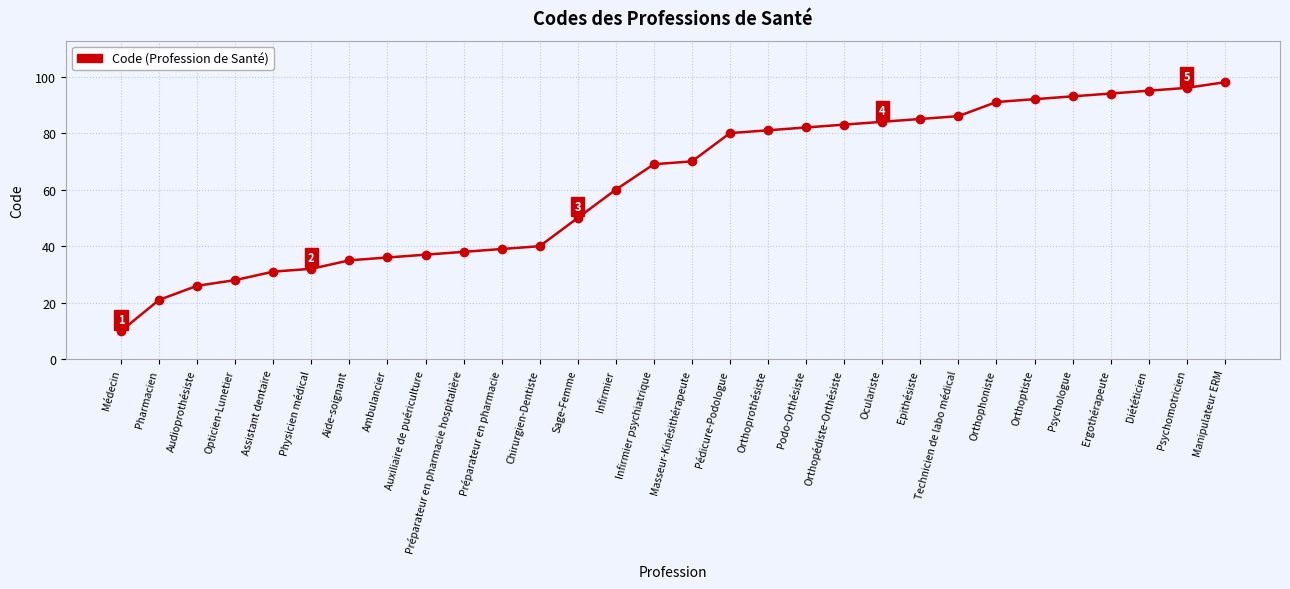

What is the difference between the maximum and minimum values?

88